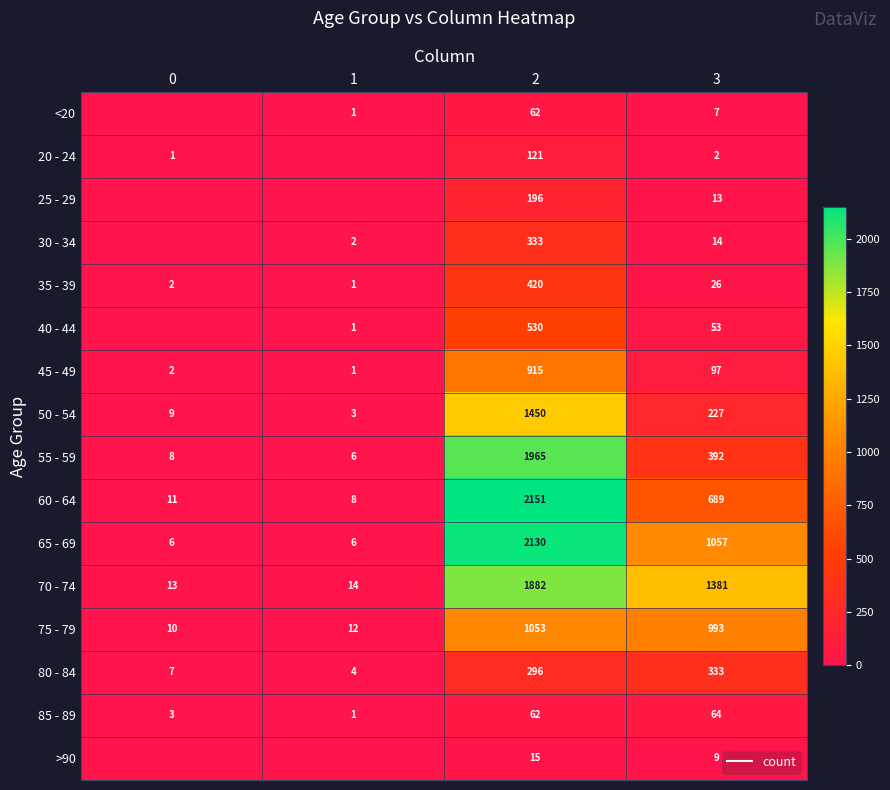

Rank the categories by 50 - 54 value from highest to lowest.

2, 3, 0, 1